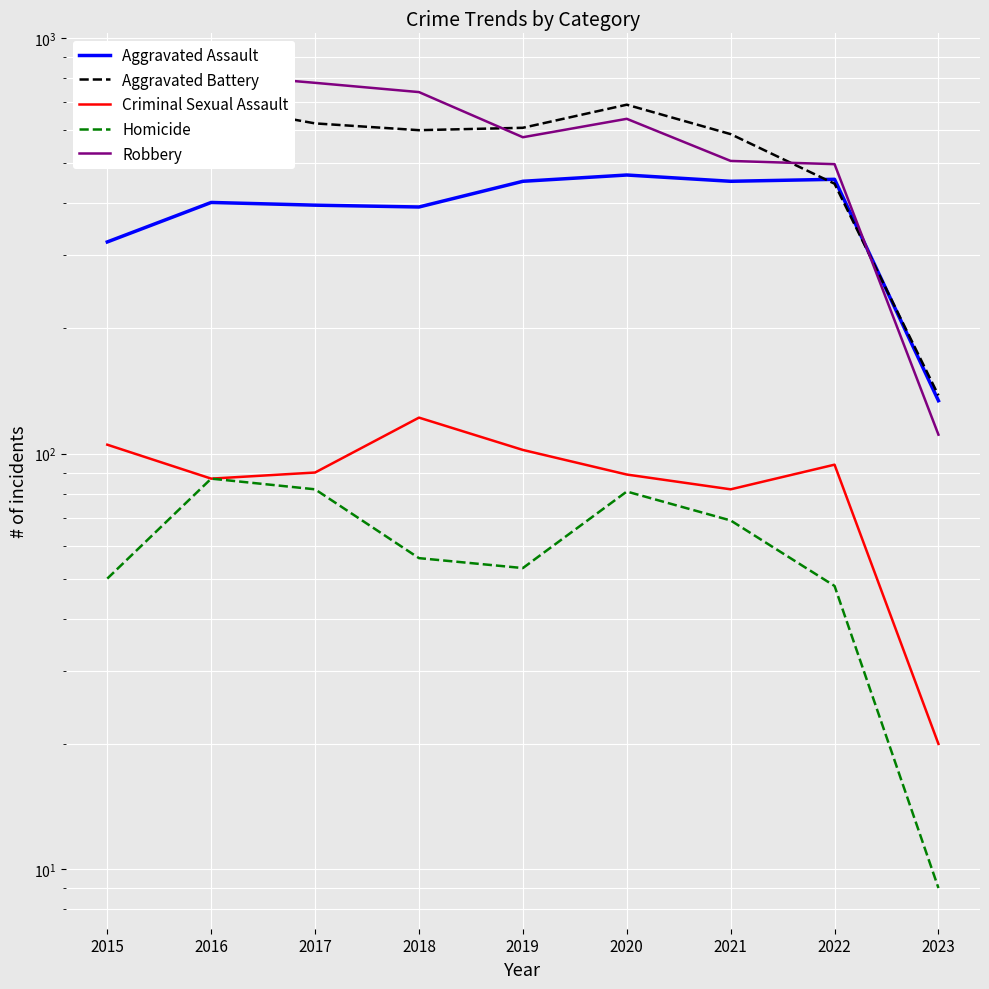

Which series has the largest total across all categories?

Robbery